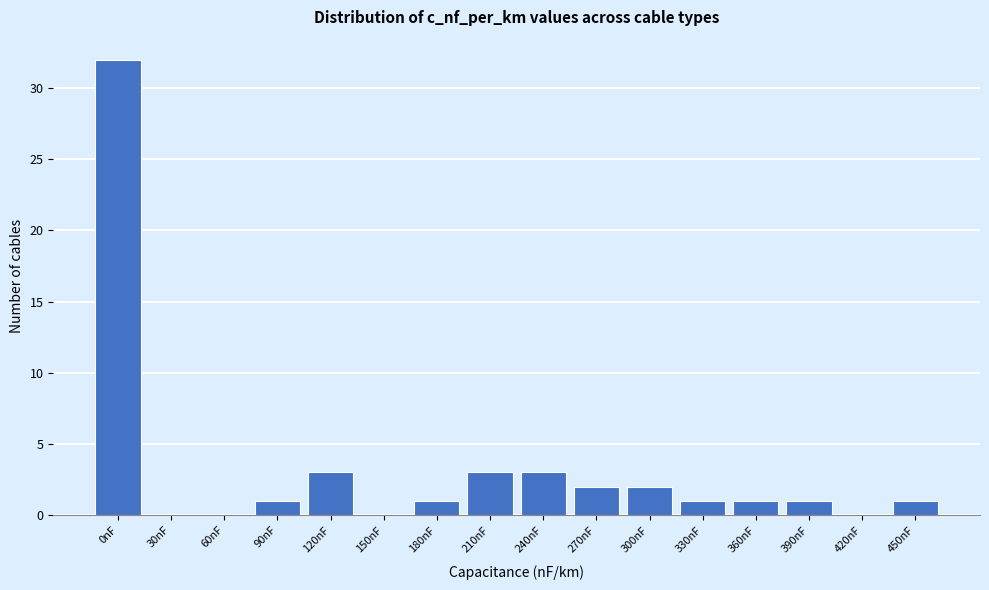

Reading left to right, transcribe all the data shown in this chart.

0nF=32	30nF=0	60nF=0	90nF=1	120nF=3	150nF=0	180nF=1	210nF=3	240nF=3	270nF=2	300nF=2	330nF=1	360nF=1	390nF=1	420nF=0	450nF=1